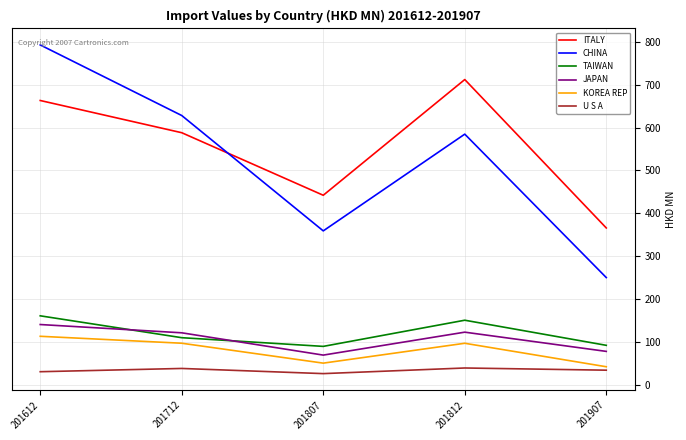

Where is the first local minimum for KOREA REP?

201807